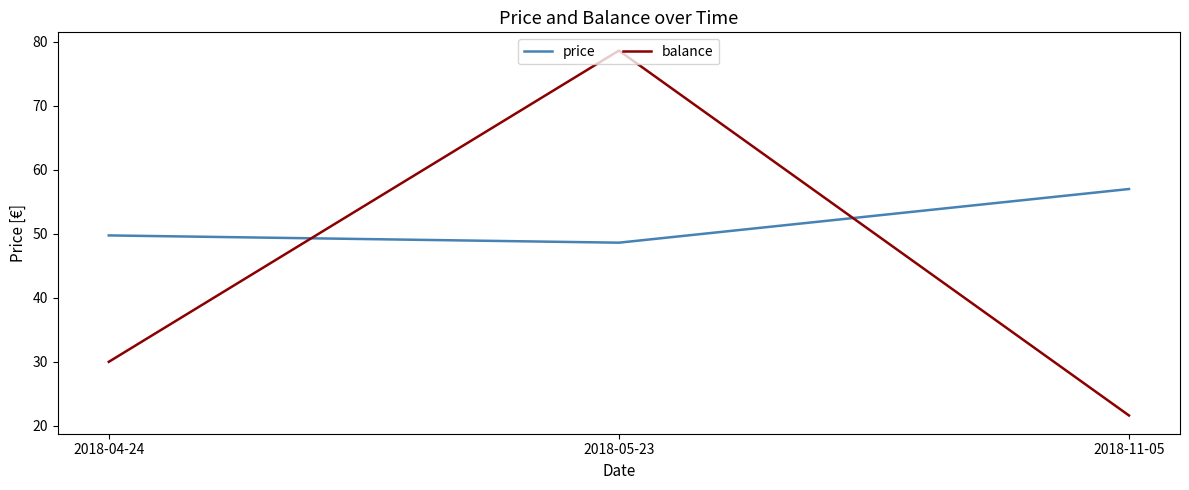

What is the maximum value shown in the chart?

78.6